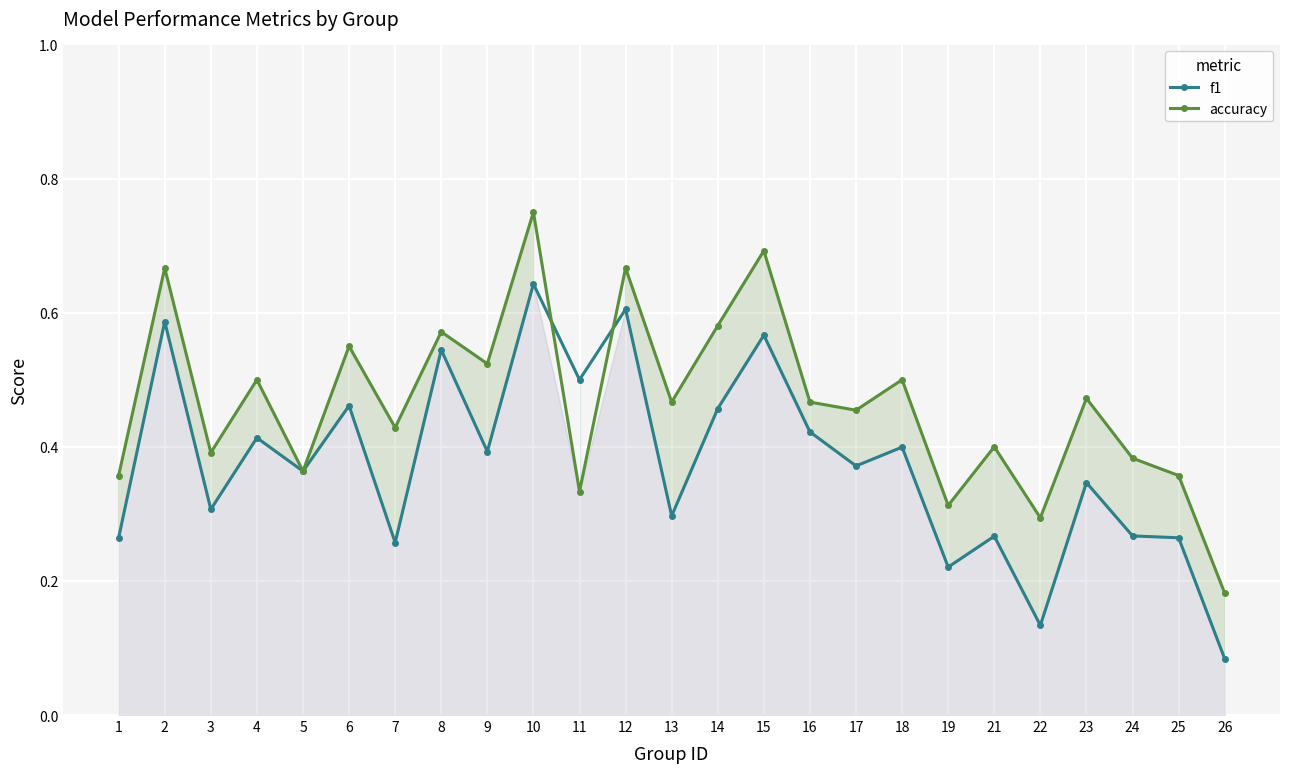

Rank the series at 14 from highest to lowest value.

accuracy, f1